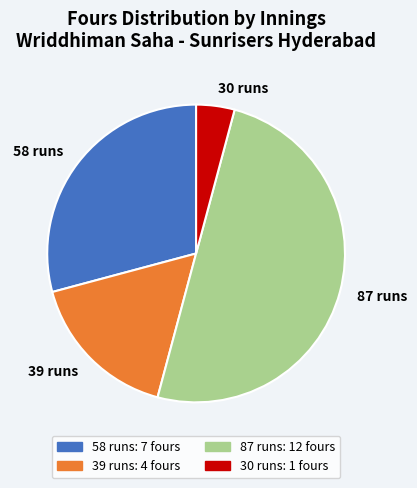

How many slices are in this pie chart?

4